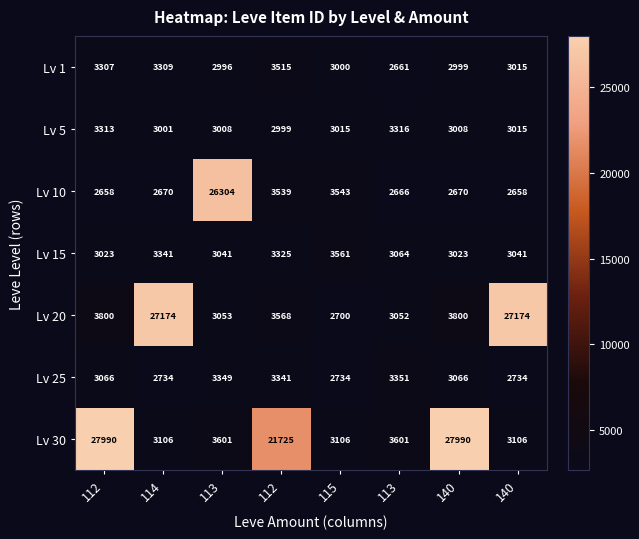

Reading left to right, transcribe all the data shown in this chart.

Lv 1: 112=3307	114=3309	113=2996	112=3515	115=3000	113=2661	140=2999	140=3015
Lv 5: 112=3313	114=3001	113=3008	112=2999	115=3015	113=3316	140=3008	140=3015
Lv 10: 112=2658	114=2670	113=26304	112=3539	115=3543	113=2666	140=2670	140=2658
Lv 15: 112=3023	114=3341	113=3041	112=3325	115=3561	113=3064	140=3023	140=3041
Lv 20: 112=3800	114=27174	113=3053	112=3568	115=2700	113=3052	140=3800	140=27174
Lv 25: 112=3066	114=2734	113=3349	112=3341	115=2734	113=3351	140=3066	140=2734
Lv 30: 112=27990	114=3106	113=3601	112=21725	115=3106	113=3601	140=27990	140=3106